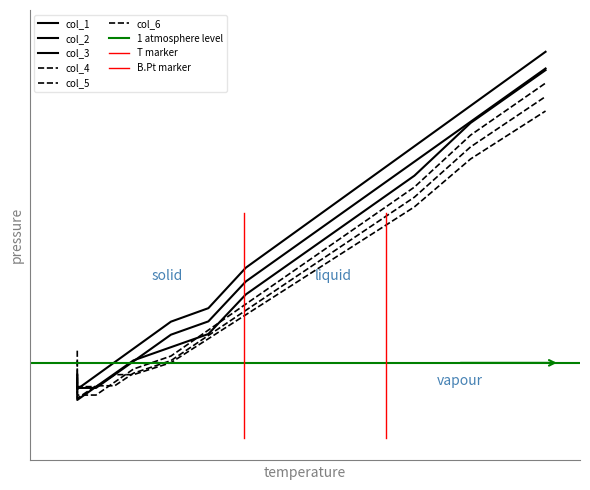

How many data points in col_3 are above 0?

4